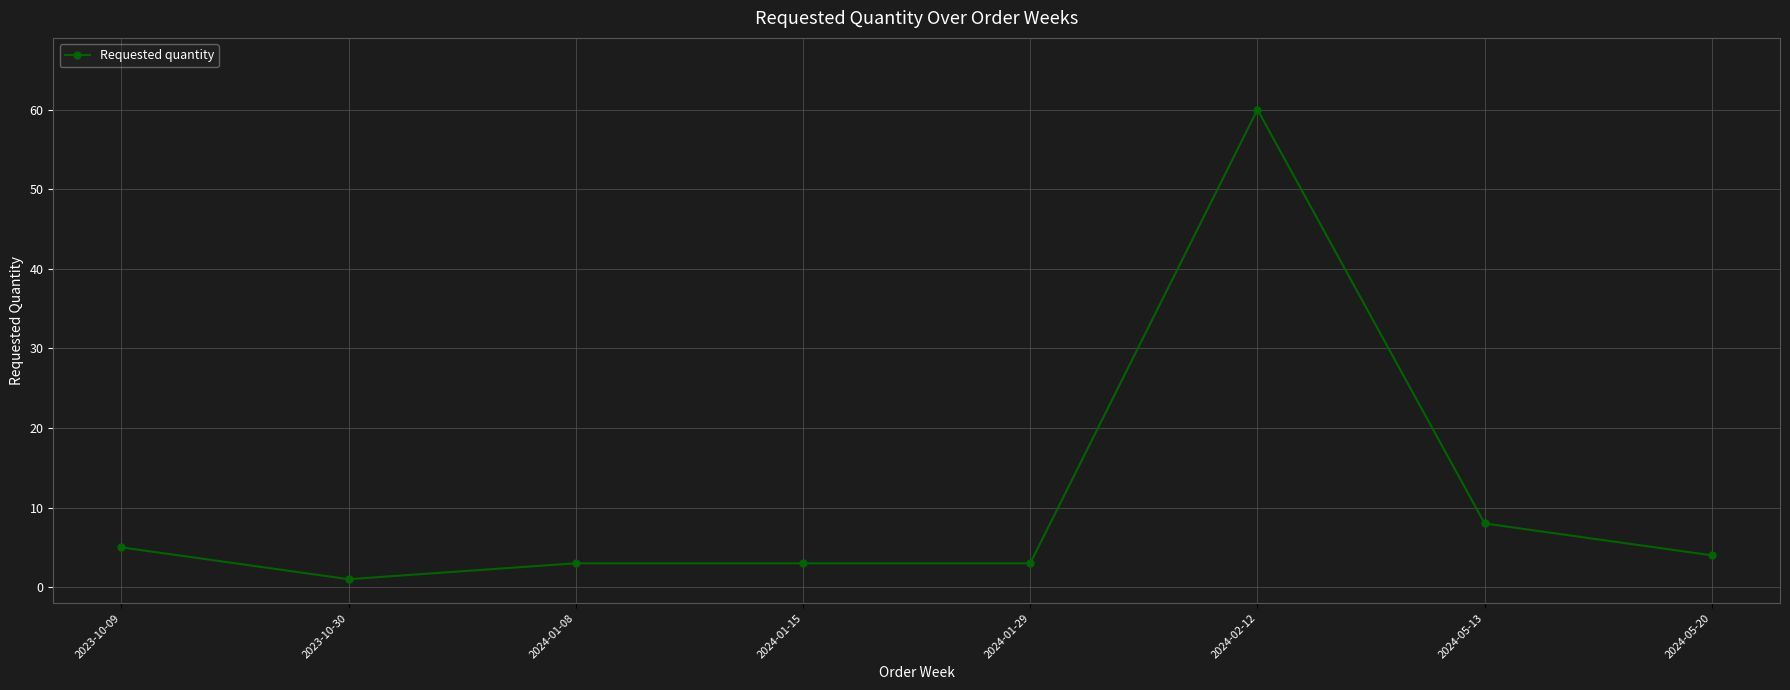

Reading right to left, extract all data points from this chart.

2024-05-20=4	2024-05-13=8	2024-02-12=60	2024-01-29=3	2024-01-15=3	2024-01-08=3	2023-10-30=1	2023-10-09=5